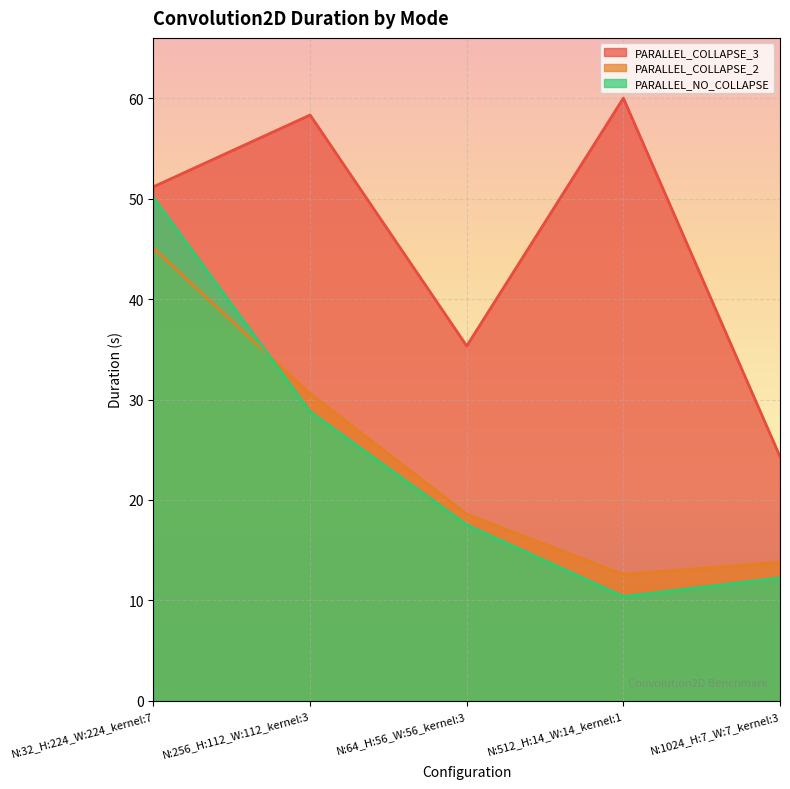

True or false: PARALLEL_NO_COLLAPSE has a value of 17.5 at N:64_H:56_W:56_kernel:3.

True